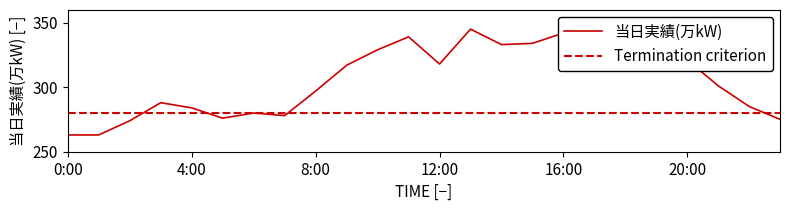

How many lines are shown in the chart?

1